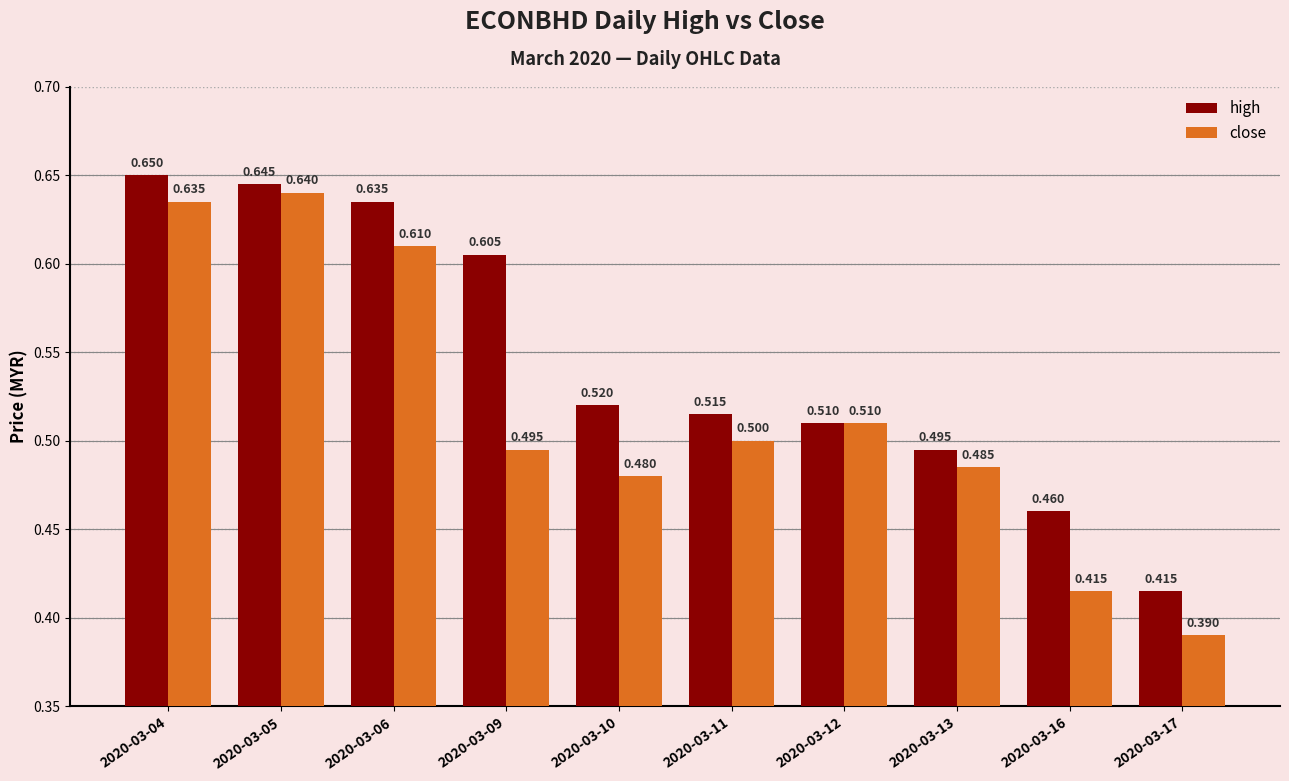

At which label does close reach its minimum?

2020-03-17